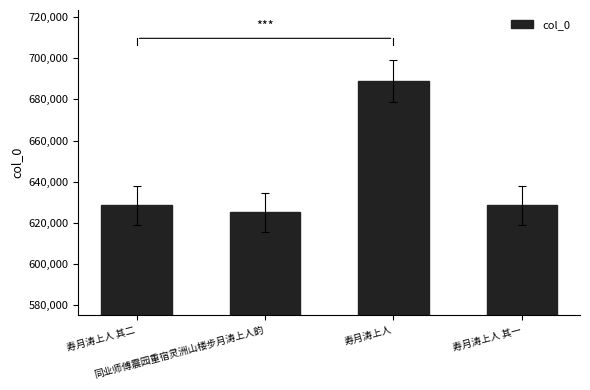

What is the value of the 1st bar from the left?

628392